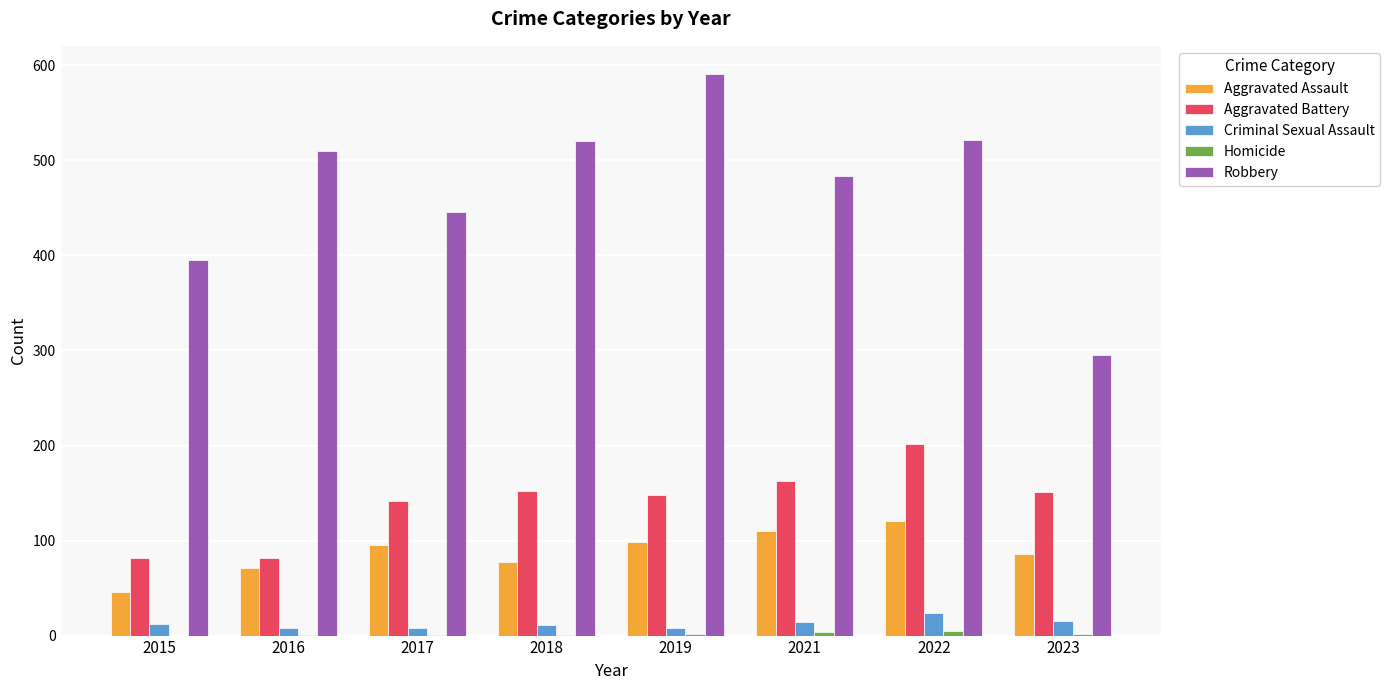

Which series has the largest total across all categories?

Robbery